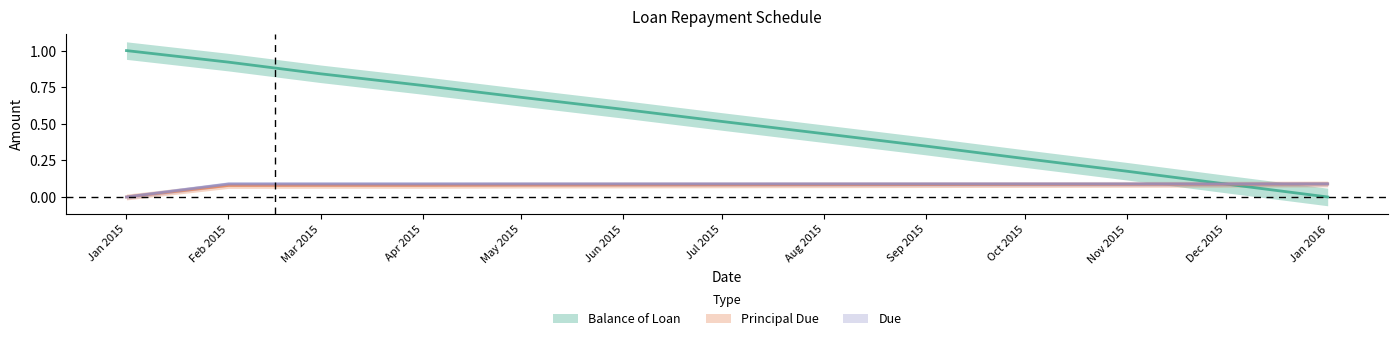

After their last crossing, which series has the higher values: Balance of Loan or Principal Due?

Principal Due